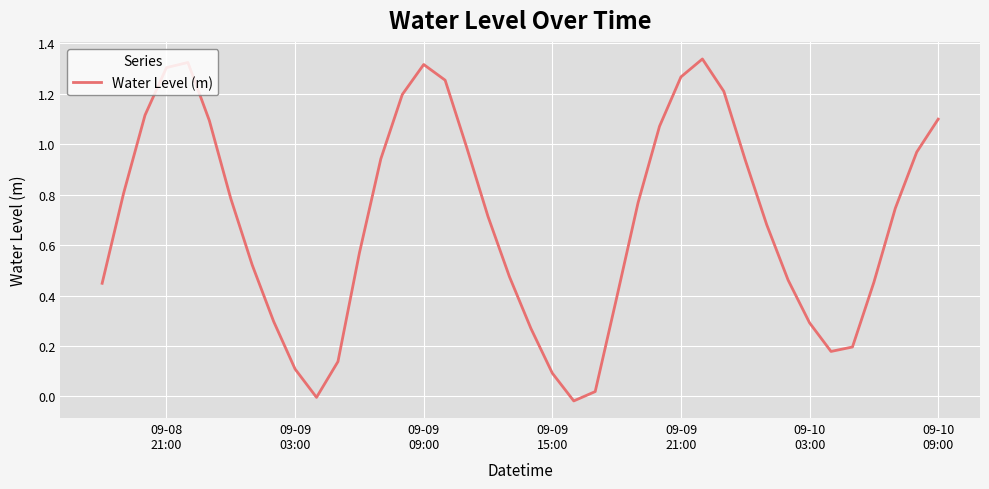

What is the difference between the maximum and minimum values?

1.4